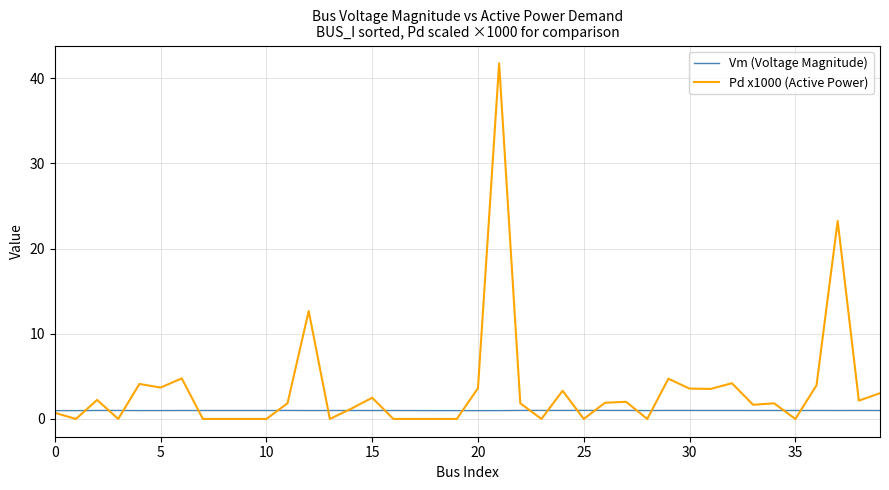

True or false: Vm (Voltage Magnitude) has more than 1 points higher than both neighbors.

True